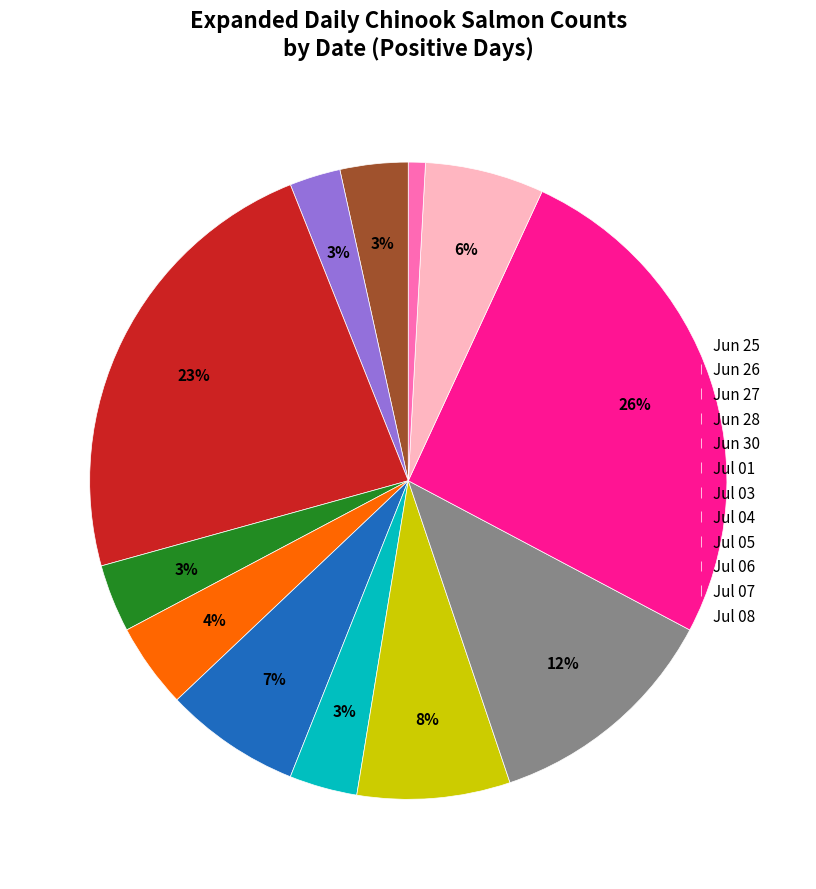

What percentage is the Jun 30 slice, to the nearest percent?

4%